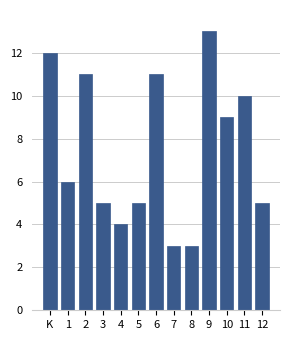

Reading left to right, what are all the values shown in this chart?

12	6	11	5	4	5	11	3	3	13	9	10	5